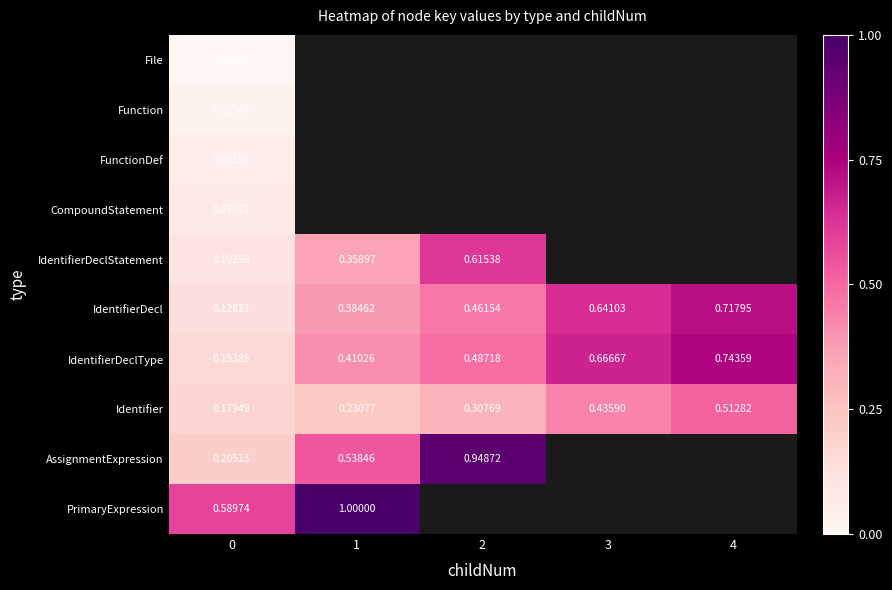

How many positive values does the IdentifierDeclStatement series have?

3